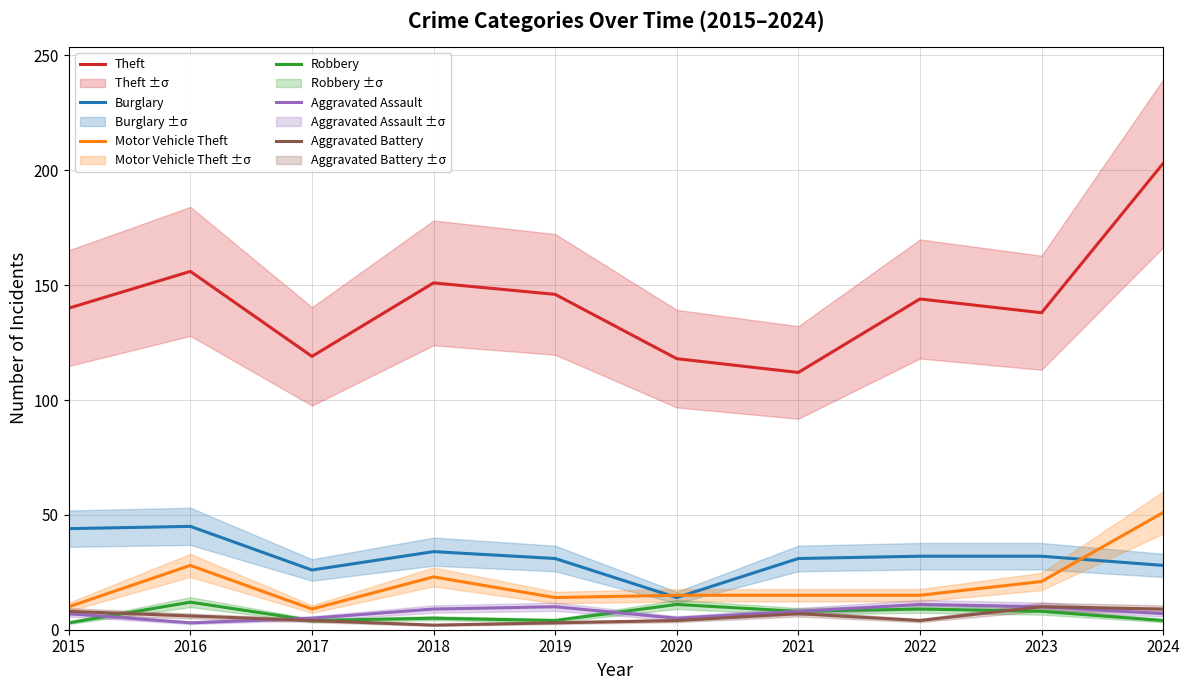

Where does the Motor Vehicle Theft series first go above 15?

2016